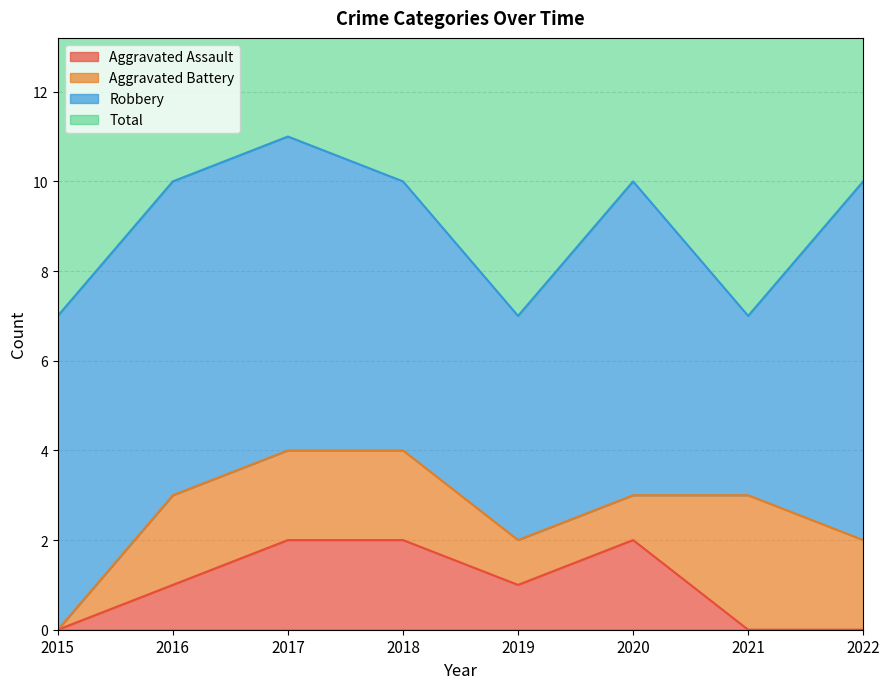

What is the average value of the Aggravated Assault series?

1